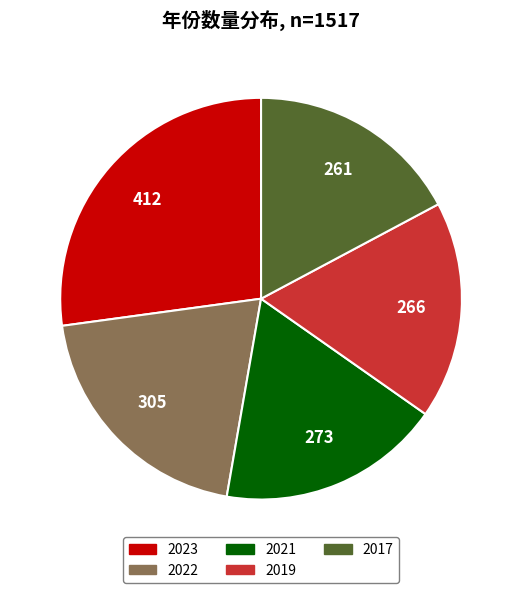

Which category has the biggest portion of the pie?

2023